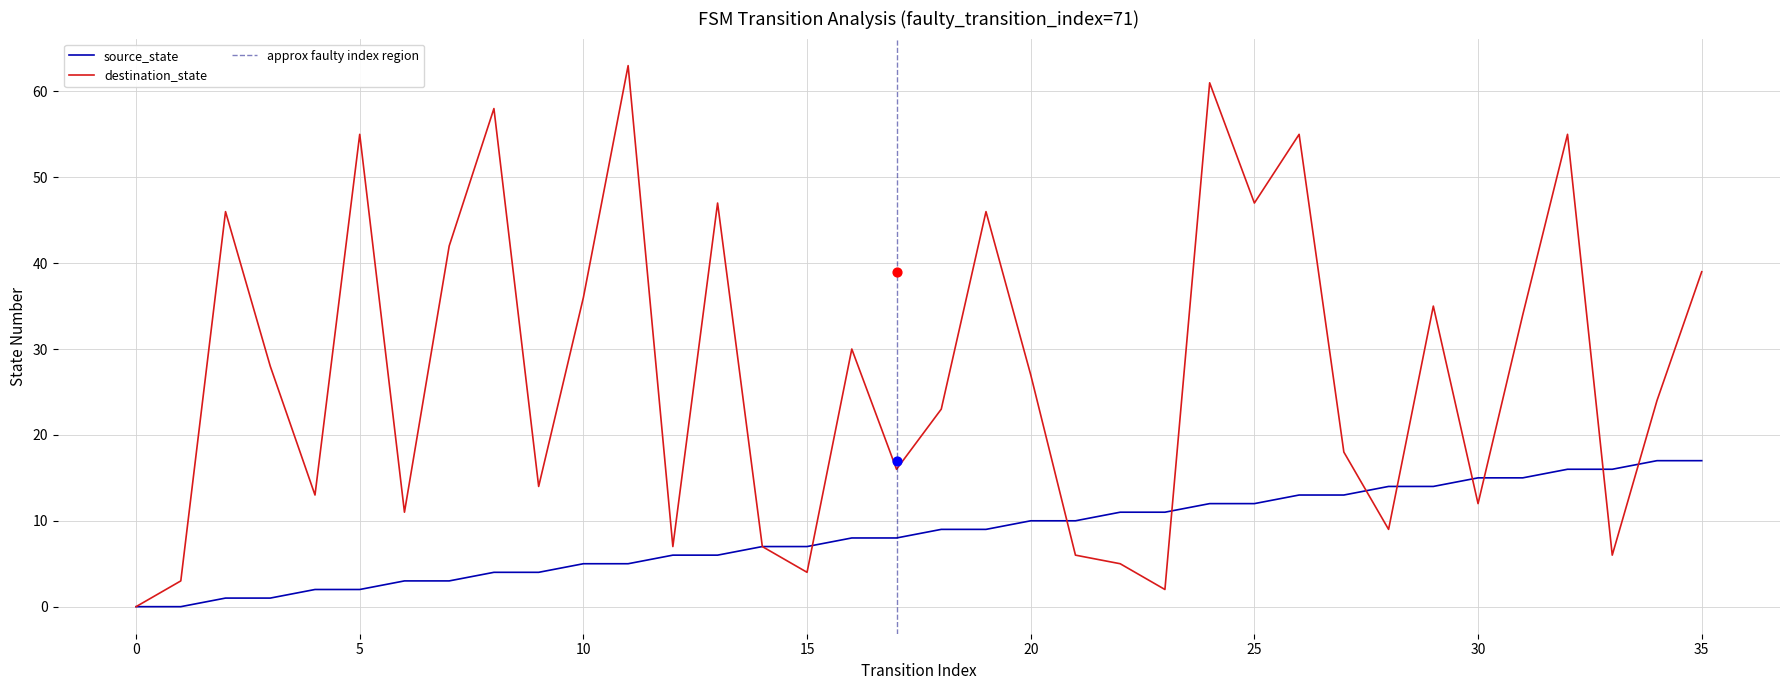

Which series has the largest Y range (max minus min)?

destination_state